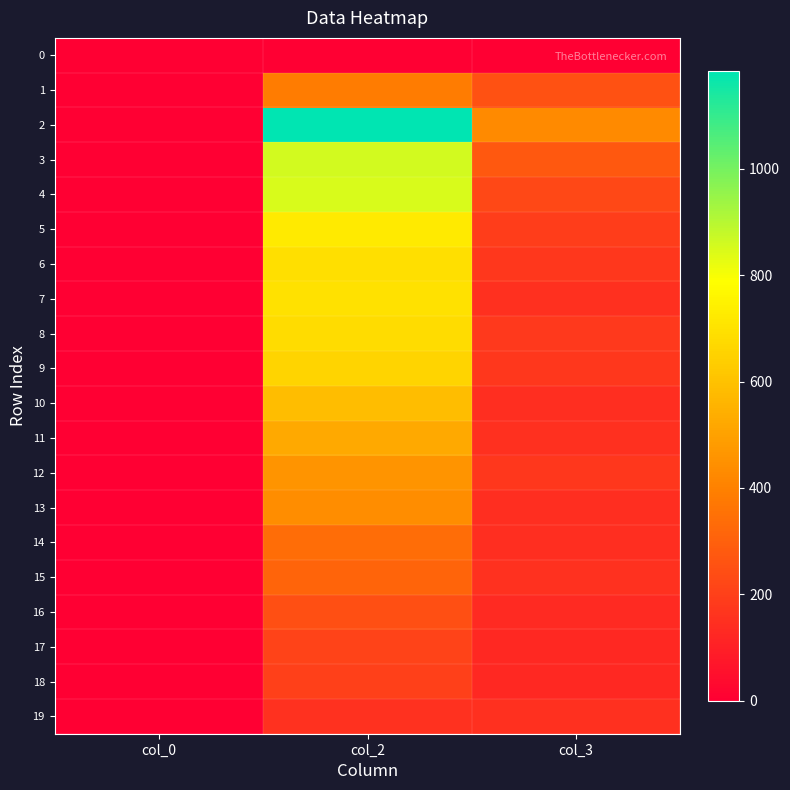

How many categories are shown in the chart?

3